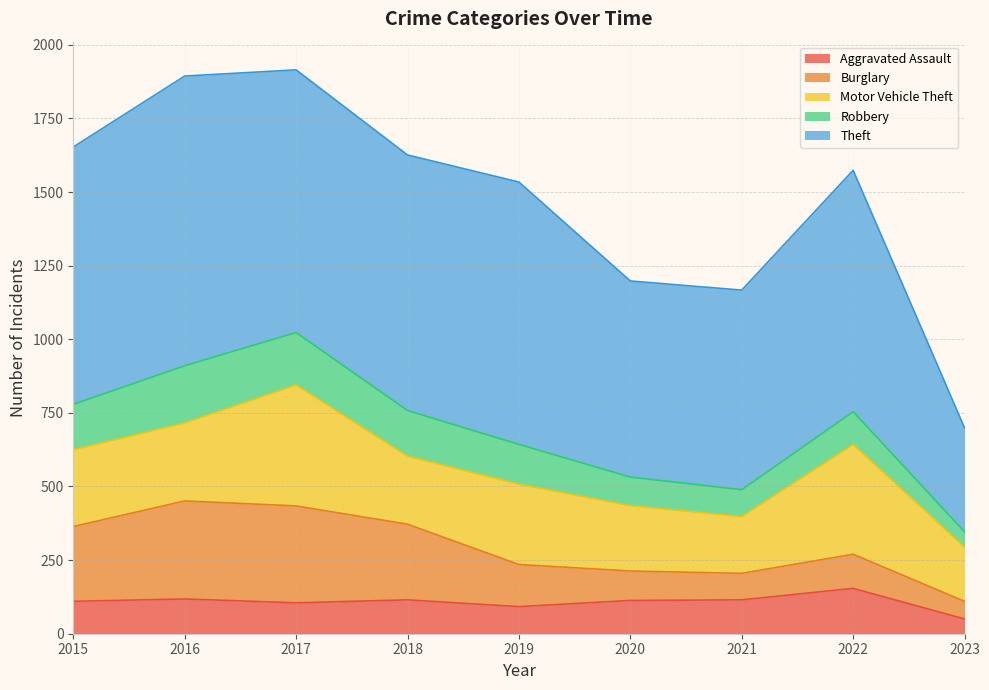

Is it true that Theft equals 891 at 2019?

True